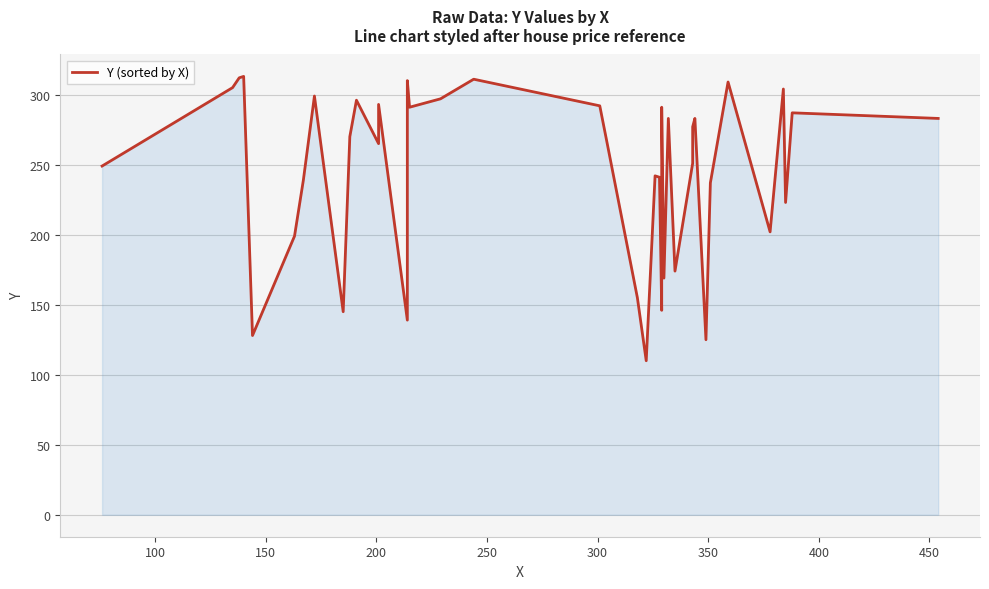

Reading right to left, transcribe all the data shown in this chart.

283	287	223	304	202	309	237	125	283	277	251	174	283	169	291	146	241	242	110	155	268	292	311	297	291	310	139	293	265	296	270	145	299	239	199	128	313	312	305	249